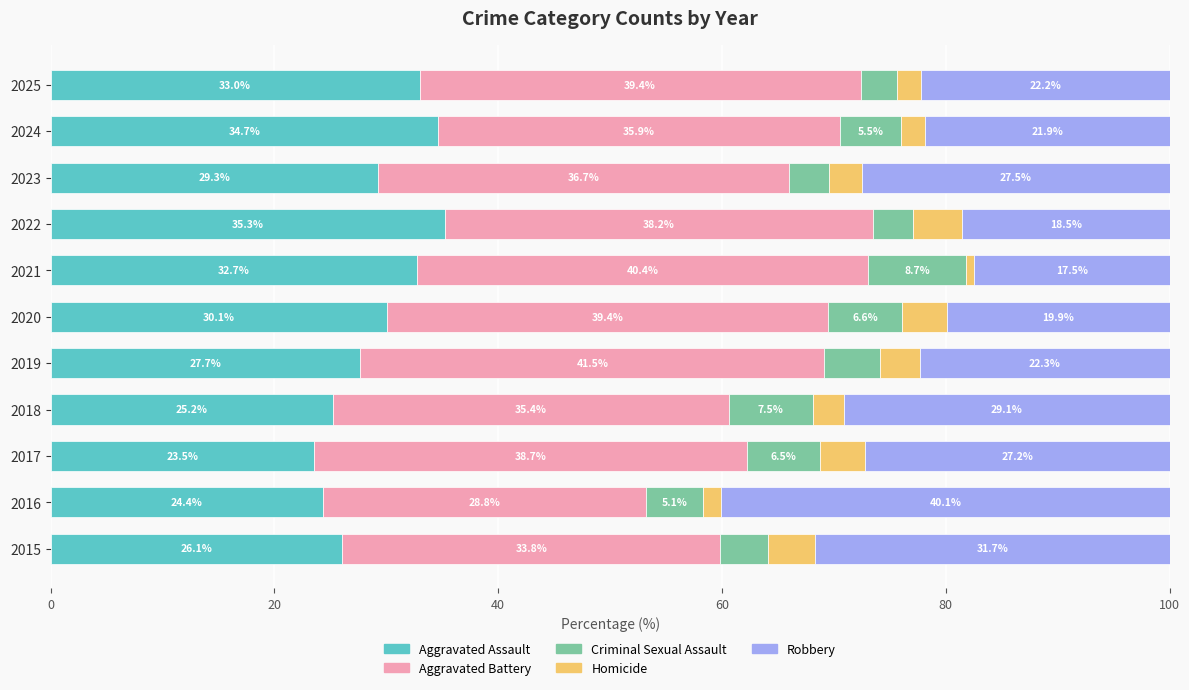

What is the total value across all series at 2025?

100.0